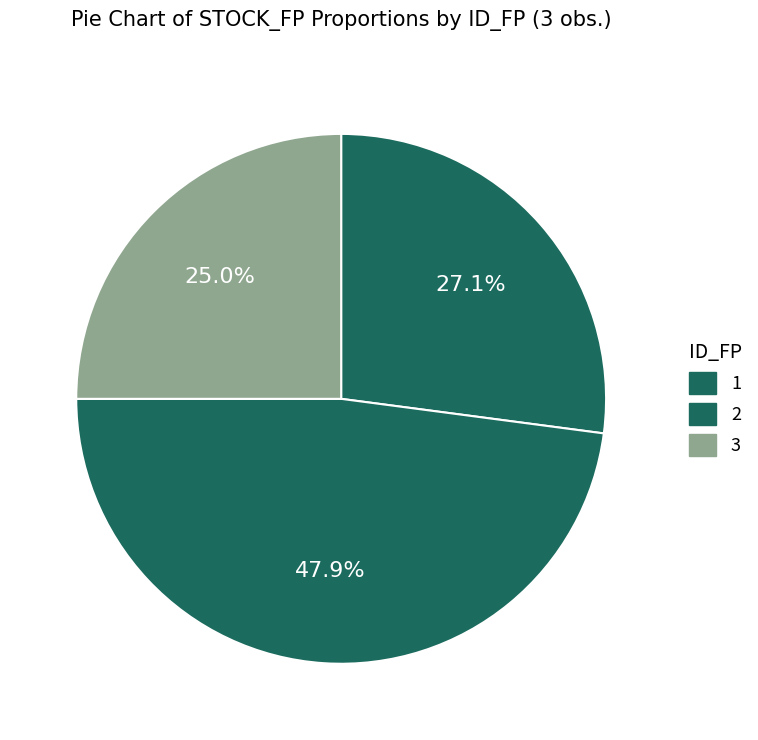

What is the largest slice in the pie chart?

2